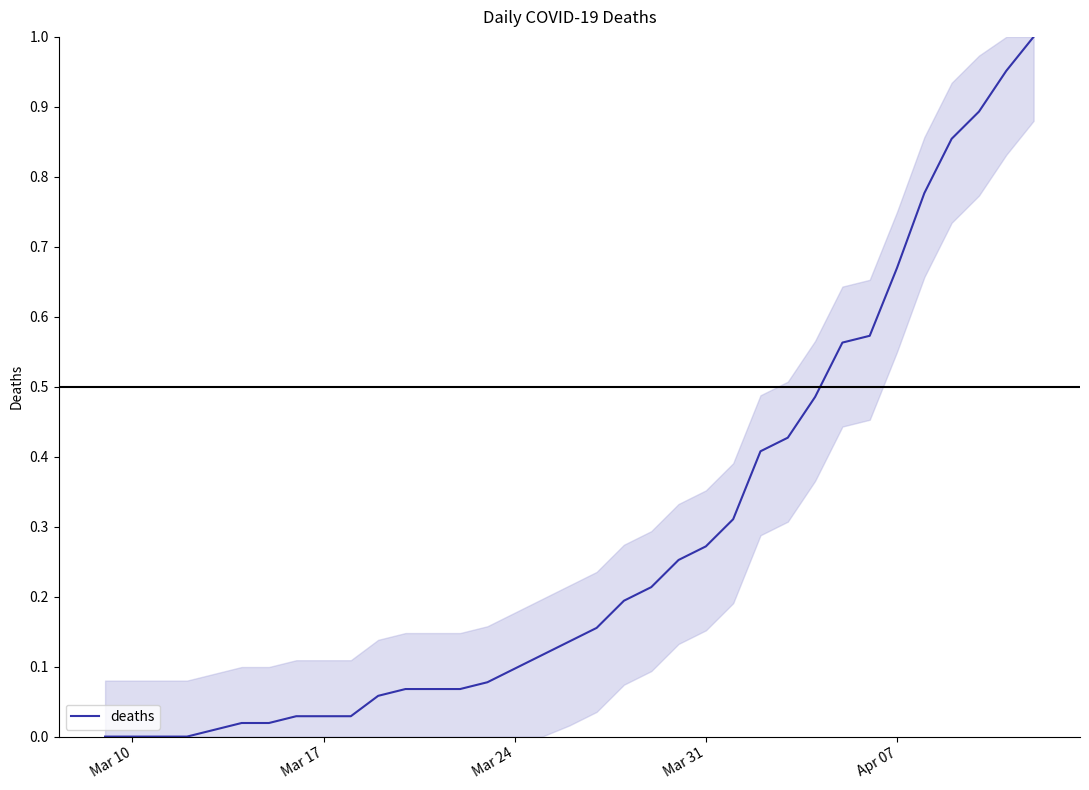

How many lines are shown in the chart?

1